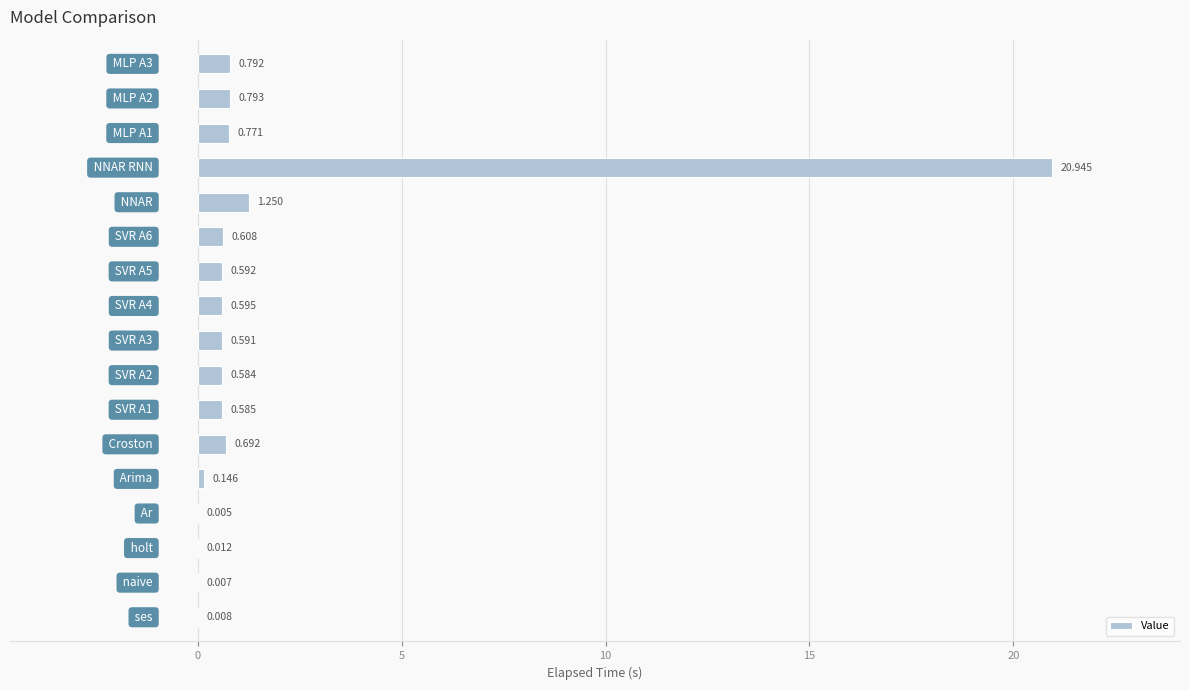

How many series are shown in this chart?

1